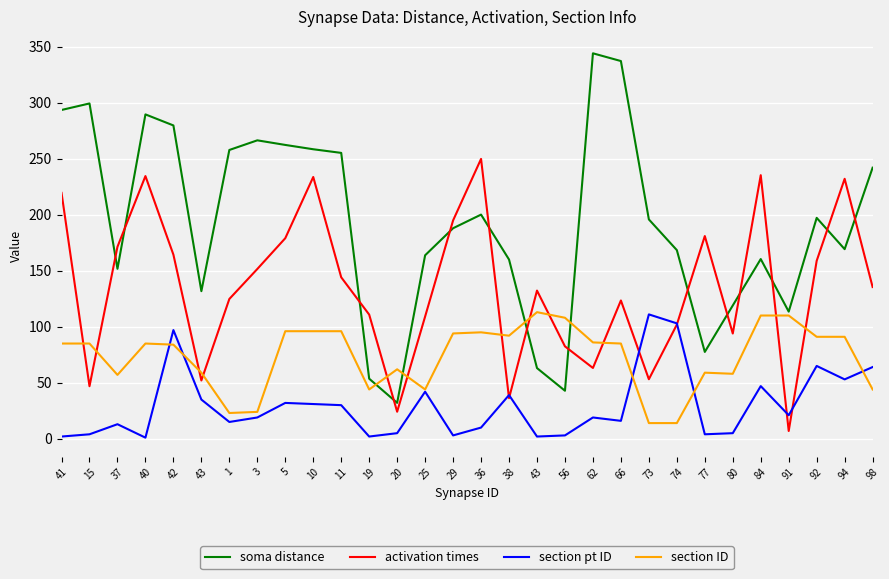

How many series are shown in this chart?

4